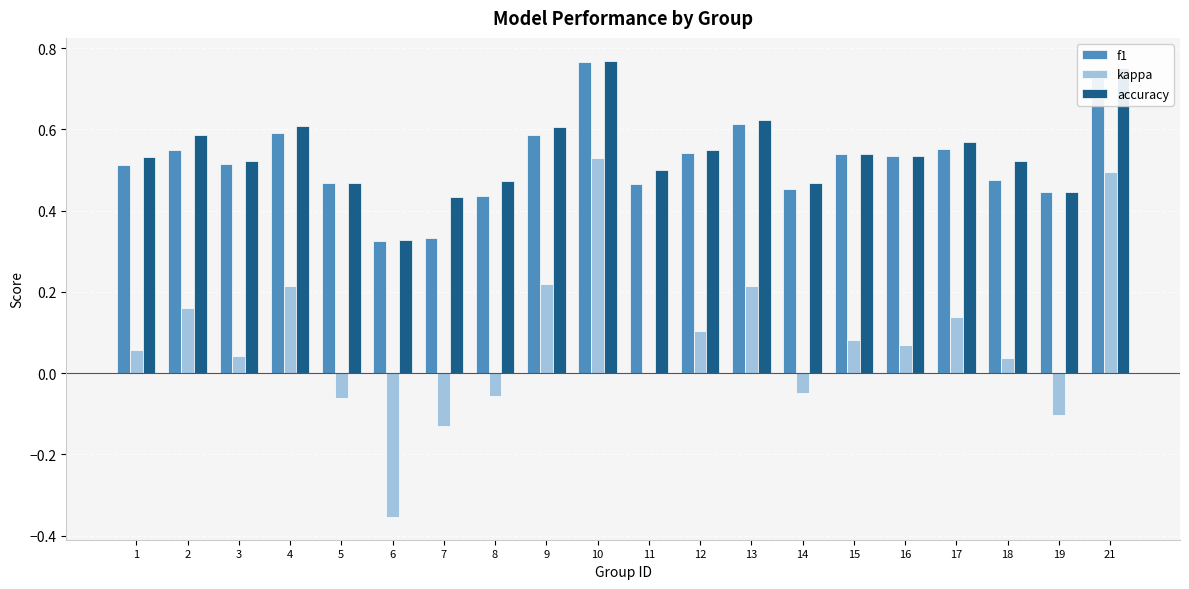

What is the total value across all series at 5?

0.9